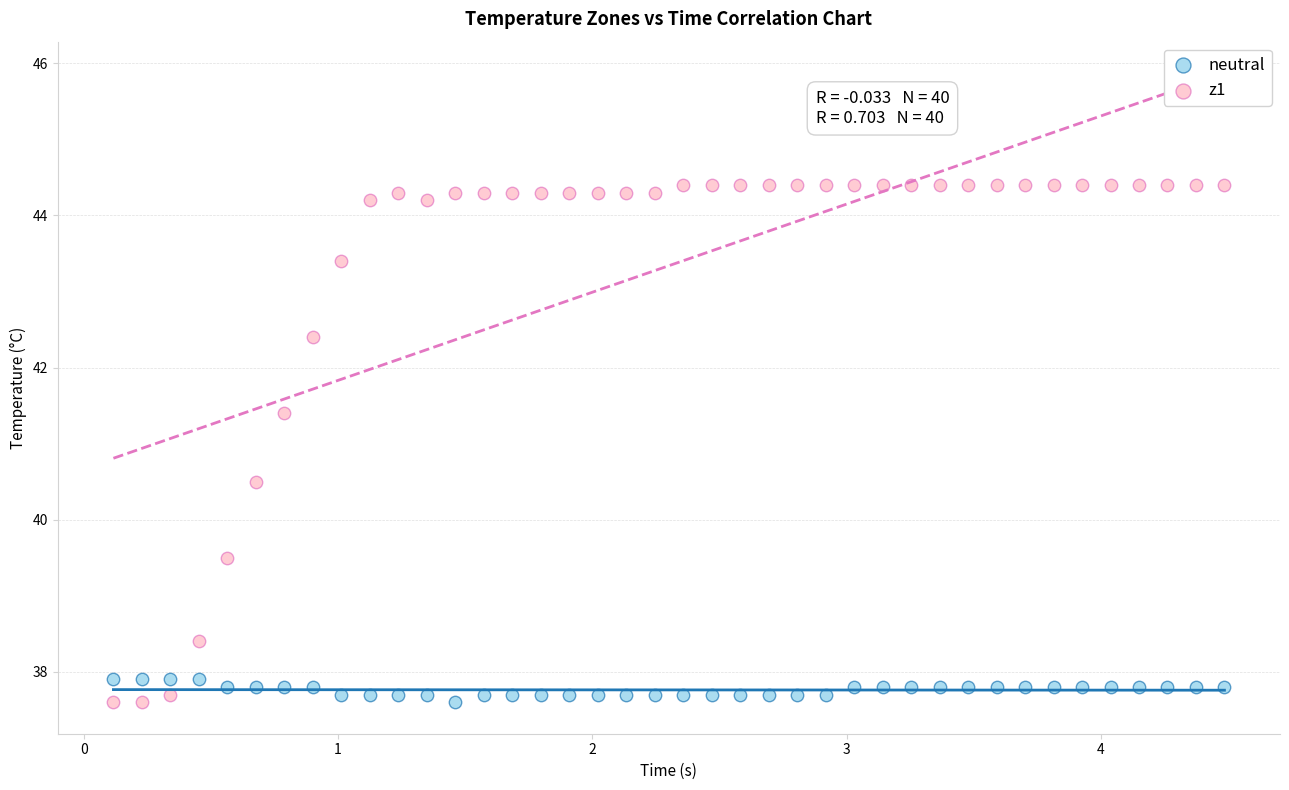

What are all the series names shown in the legend?

neutral, z1